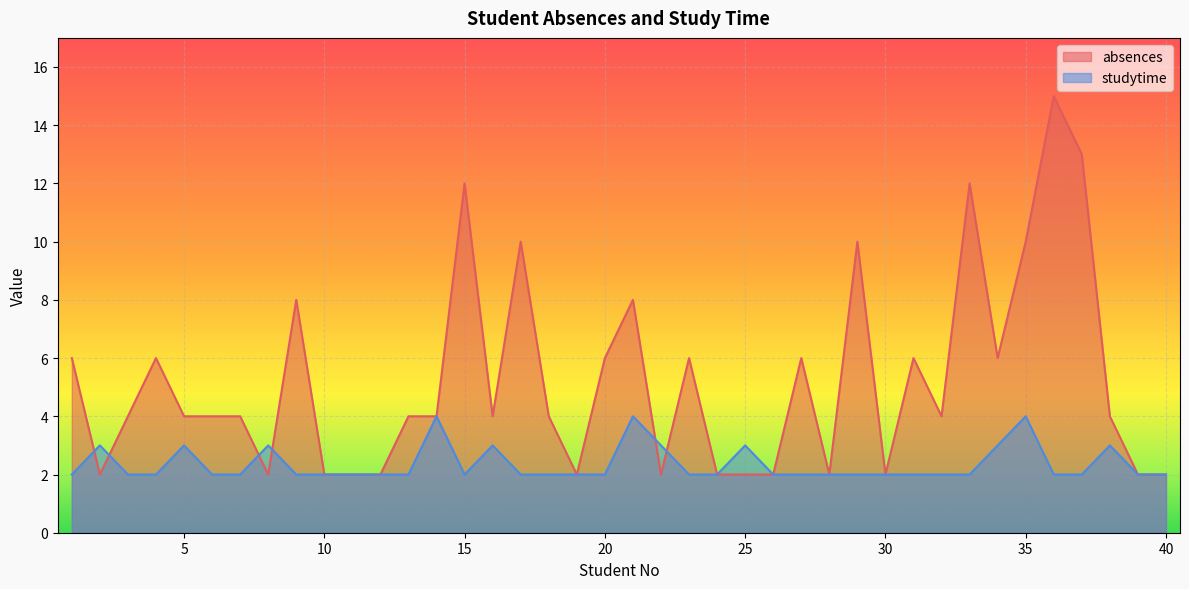

What is the value of the absences point at the 20th from the left?

6